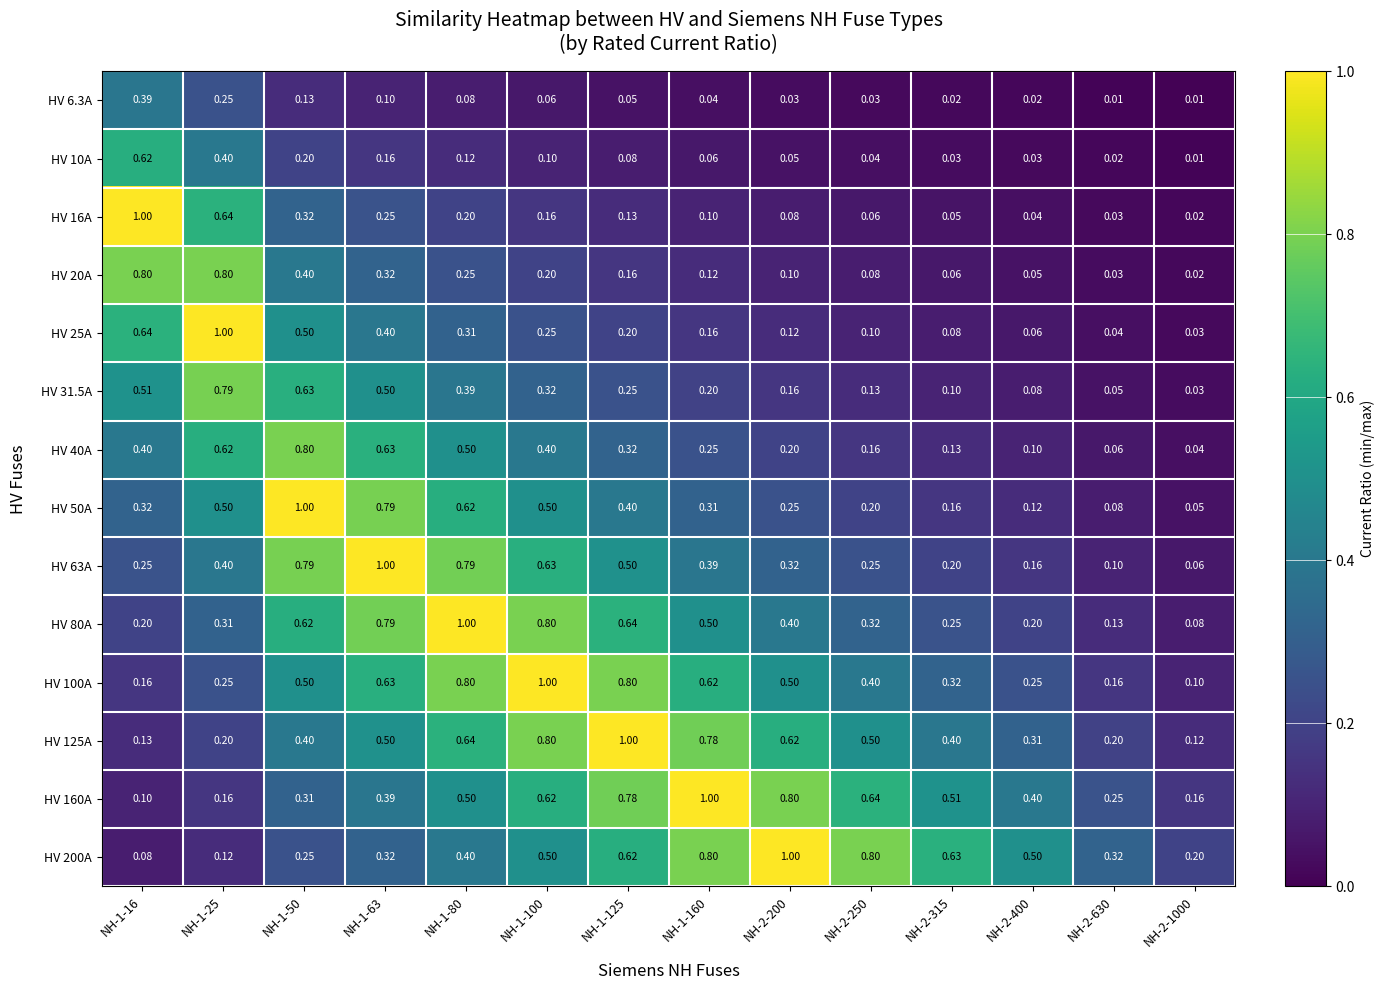

What is the difference between the highest and lowest values at NH-1-63?

0.9